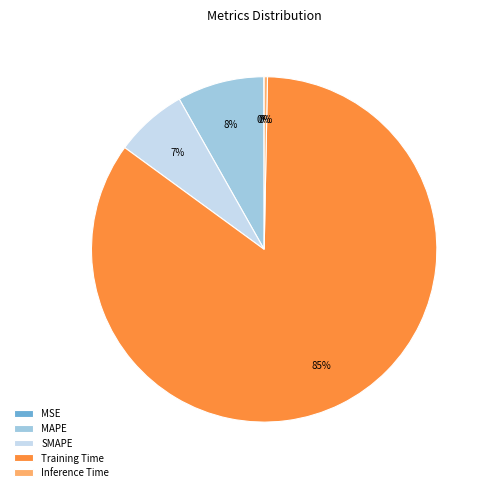

To the nearest percent, what is the average slice percentage?

20%